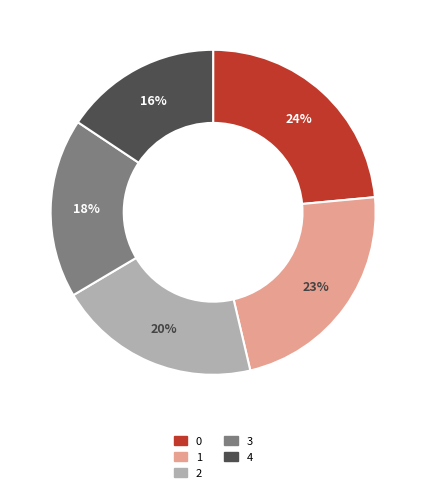

Combined, do 1 and 0 account for over 50%?

No